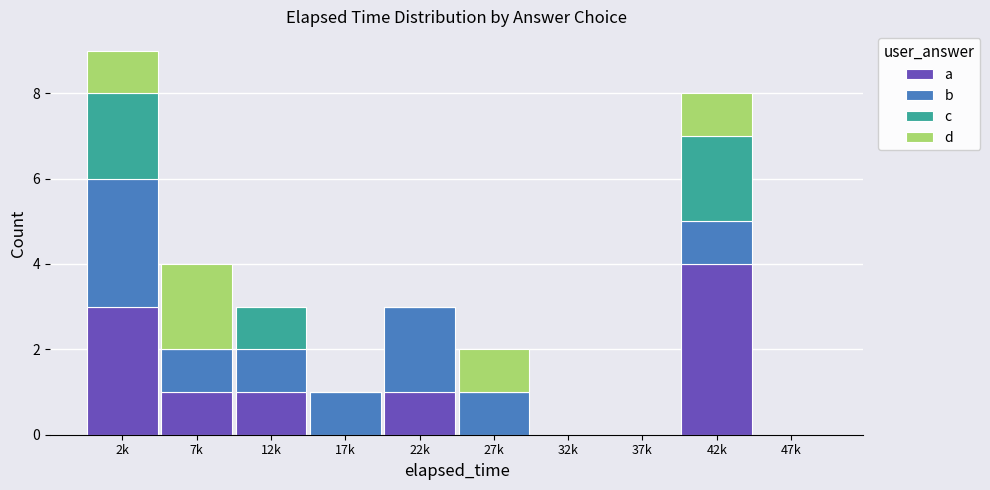

At which category is the sum across all series the highest?

2k